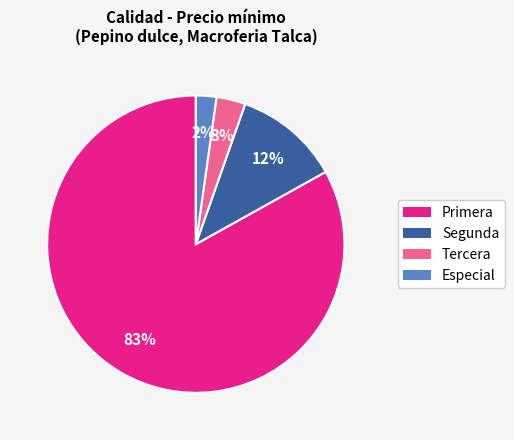

Is there a majority slice in this chart?

Yes